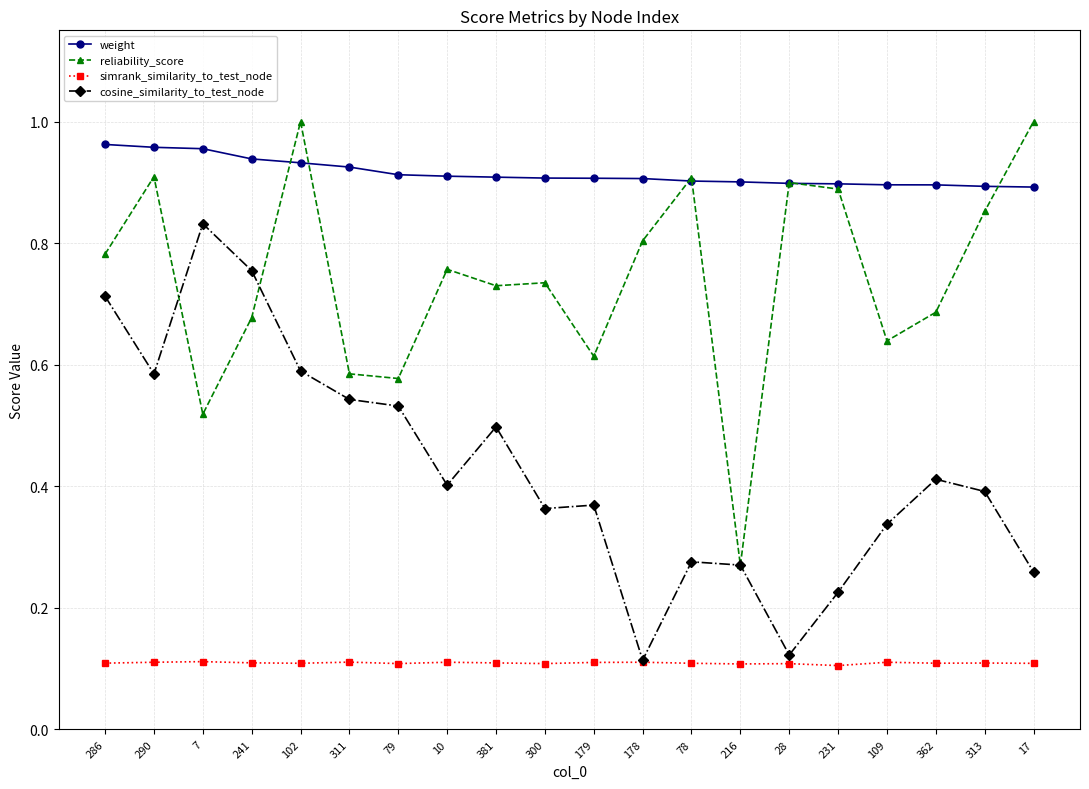

What is the label of the 20th point from the right?

286